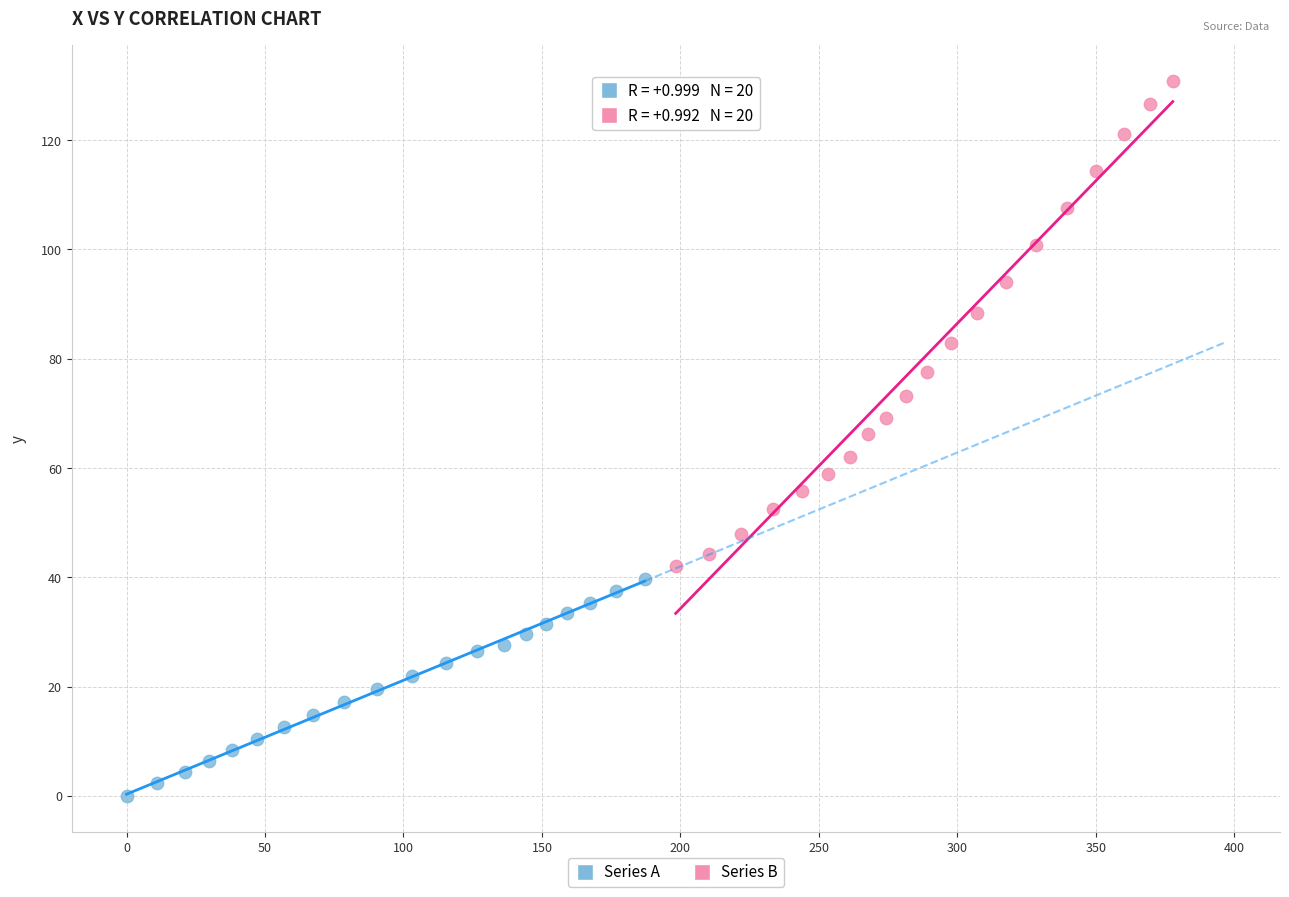

Which series contains the highest Y value?

Series B